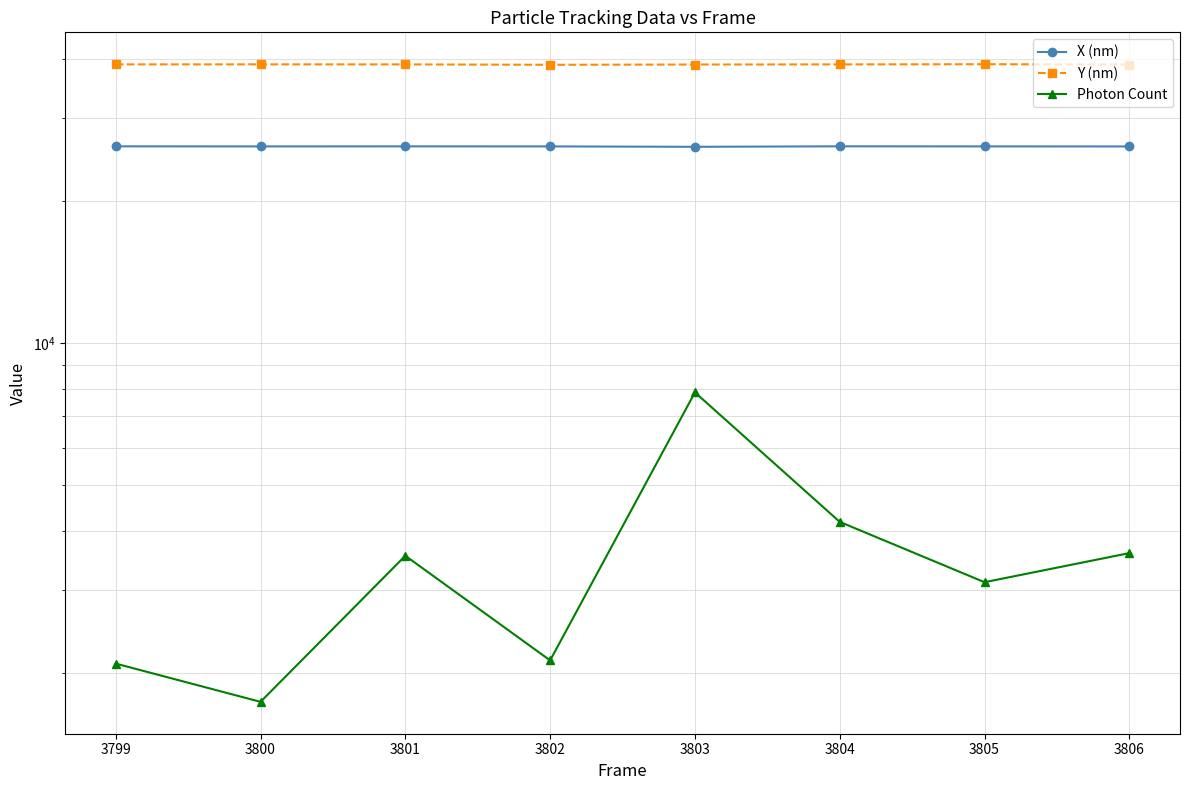

Rank the series by their average value, from highest to lowest.

Y (nm), X (nm), Photon Count